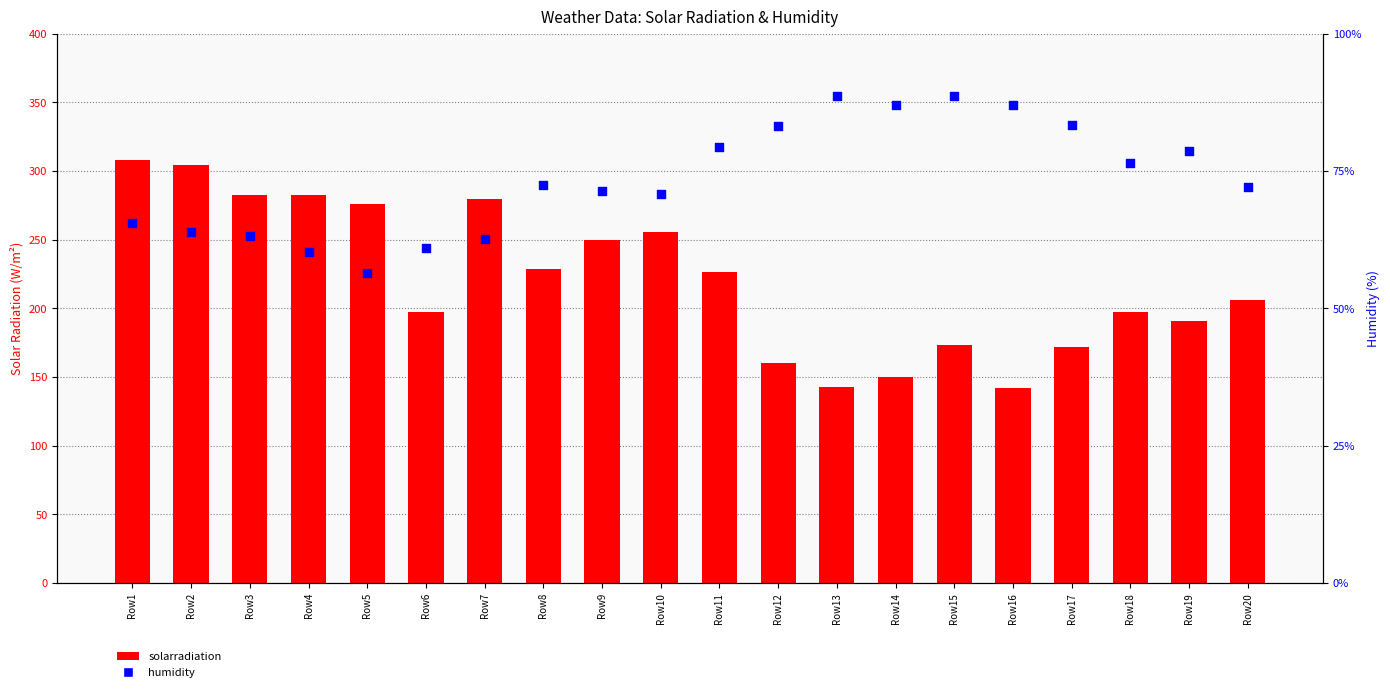

Is the value of solarradiation at Row12 greater than the value of humidity at Row14?

Yes